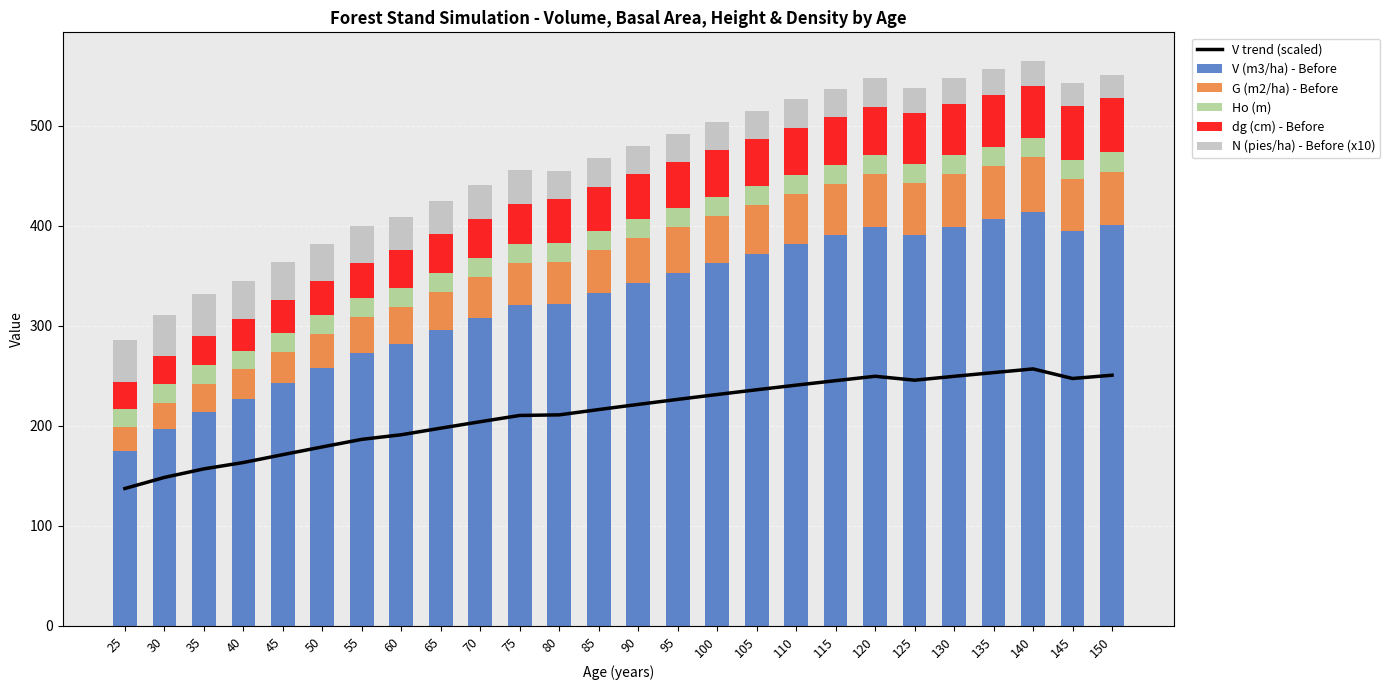

What is the value of the G (m2/ha) - Before bar at the 3rd from the left?

28.2